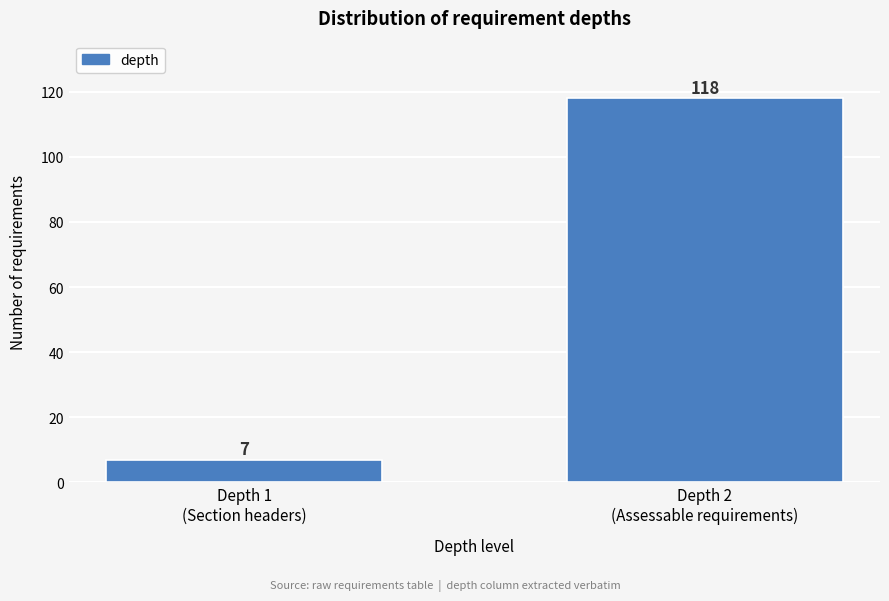

Reading left to right, list all the values displayed in this chart.

7	118